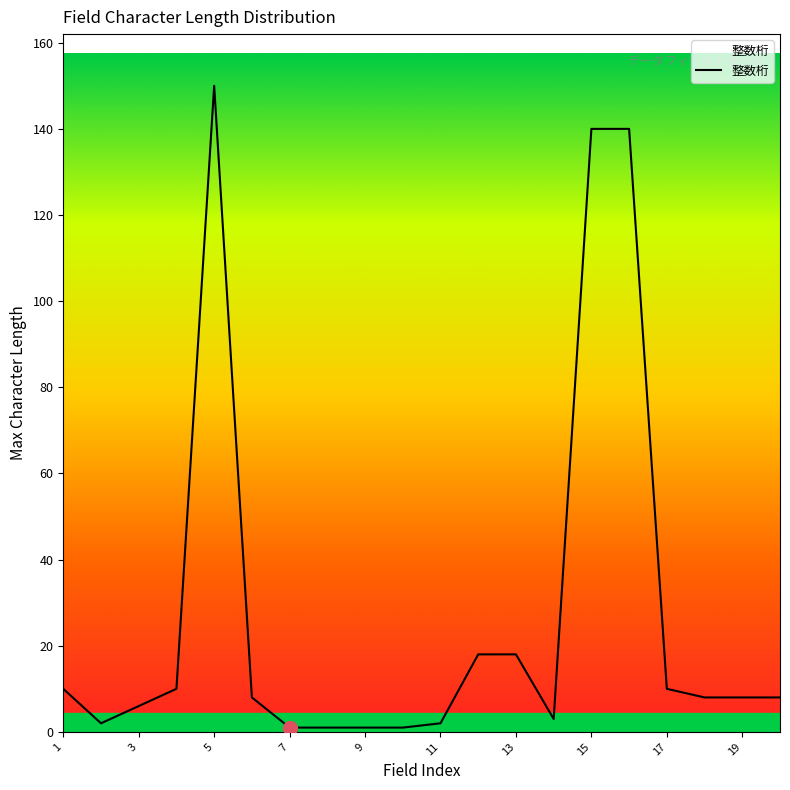

What is the maximum value shown in the chart?

150